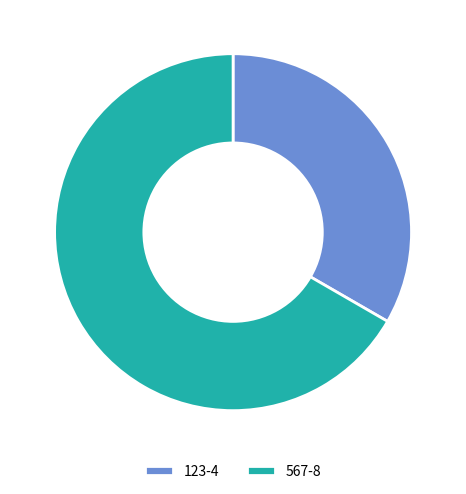

Which slice is the smallest?

123-4